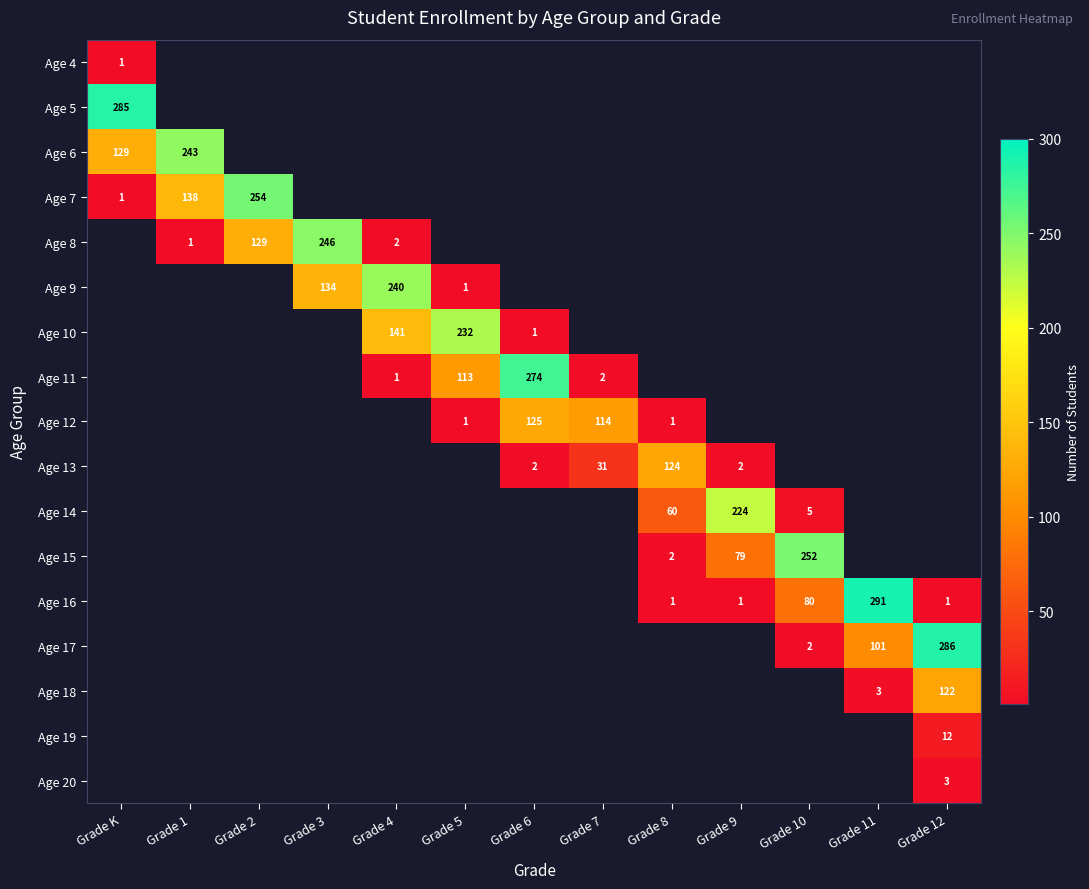

The Age 9 series shows 2 at Grade 5. True or false?

False